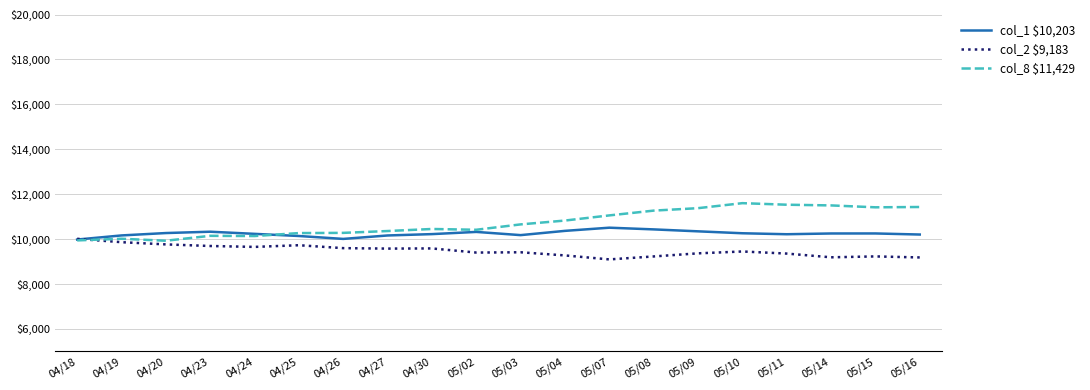

What is the total value across all series at 04/25?

30135.4